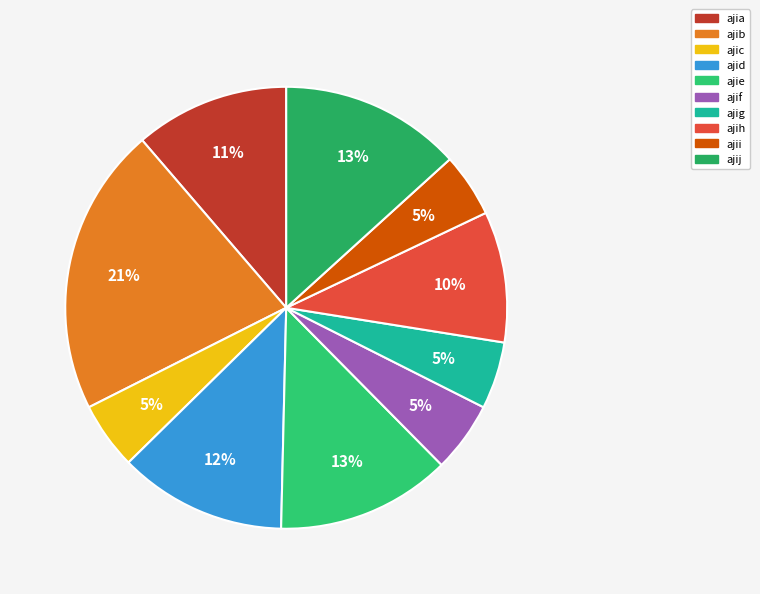

Which has a higher value, ajia or ajie?

ajie